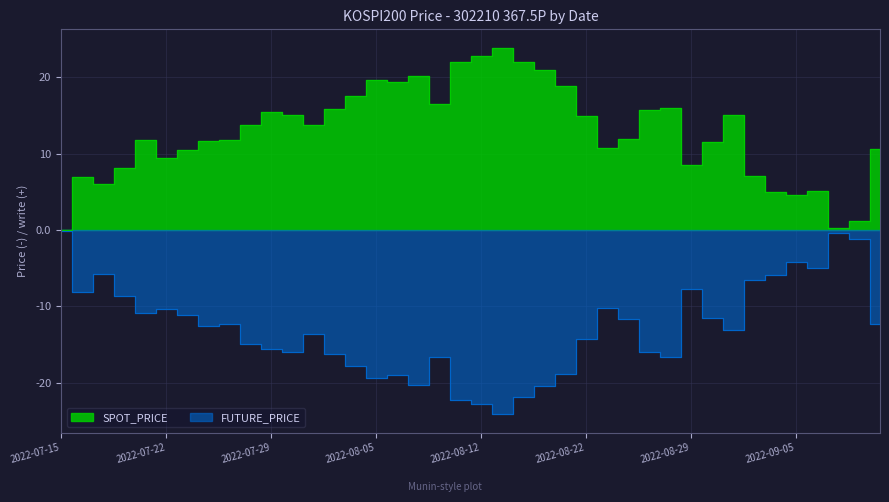

What is the value of the FUTURE_PRICE point at the 15th from the left?

-17.8